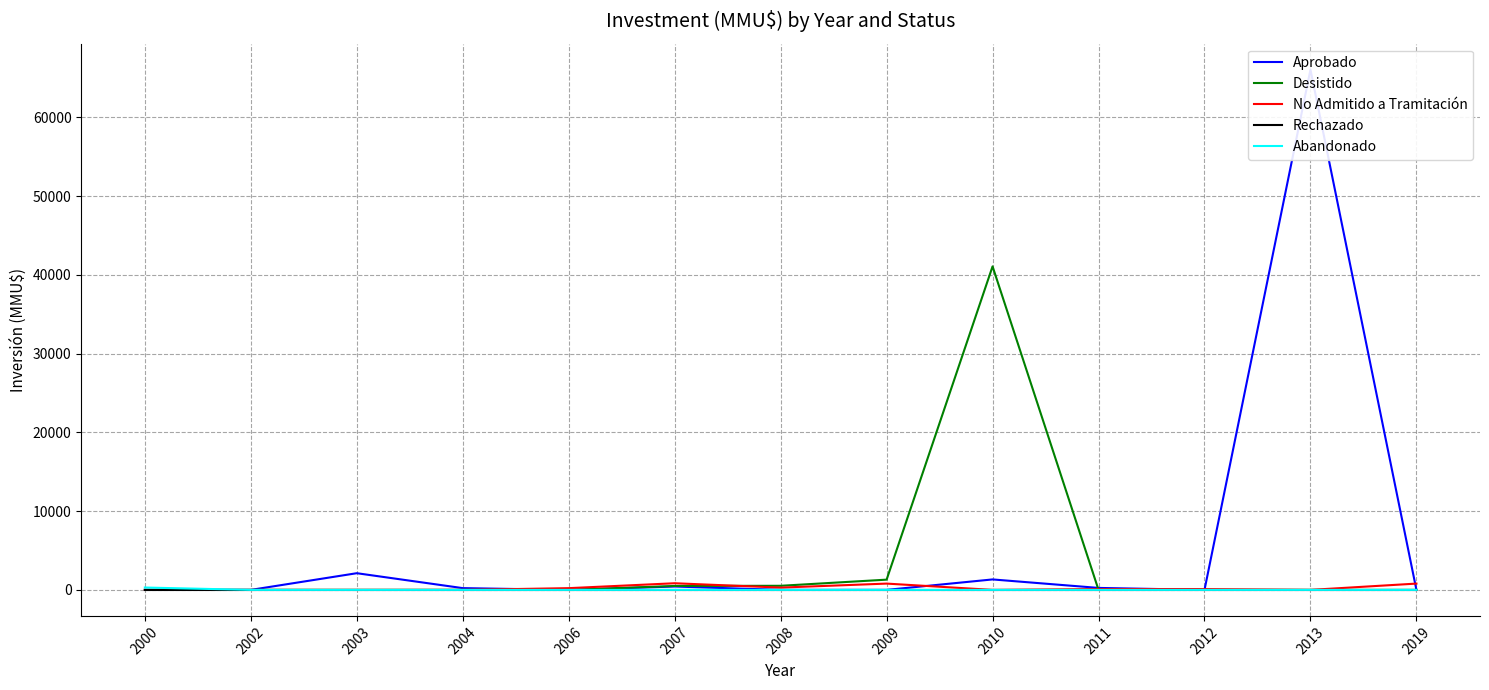

How many categories are shown in the chart?

13